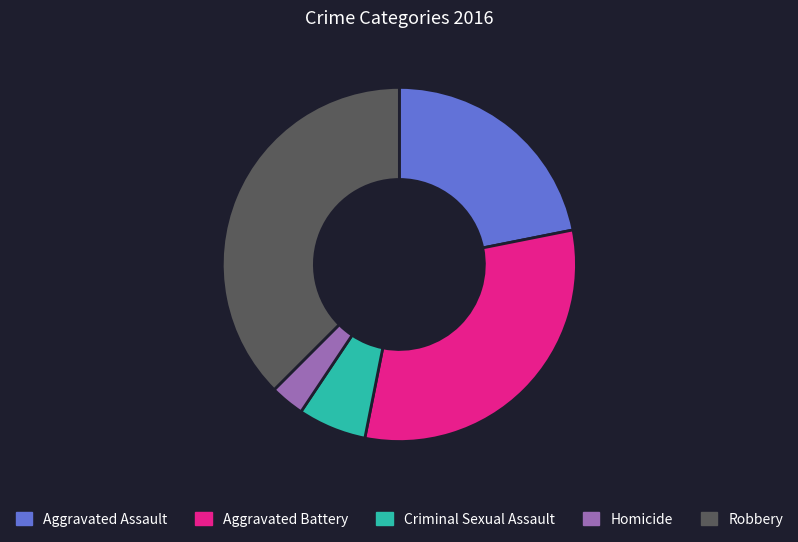

Is there any slice that represents more than half of the pie?

No